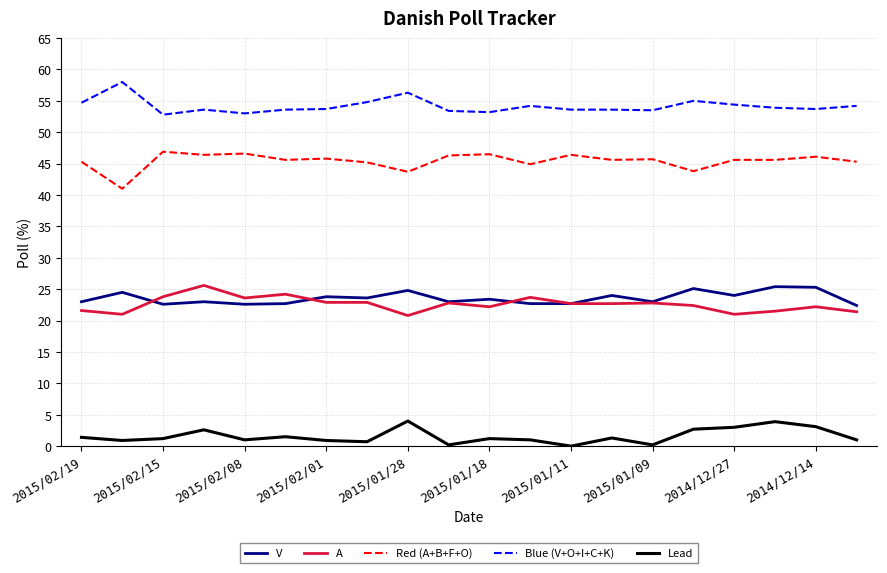

Which series has the largest total across all categories?

Blue (V+O+I+C+K)